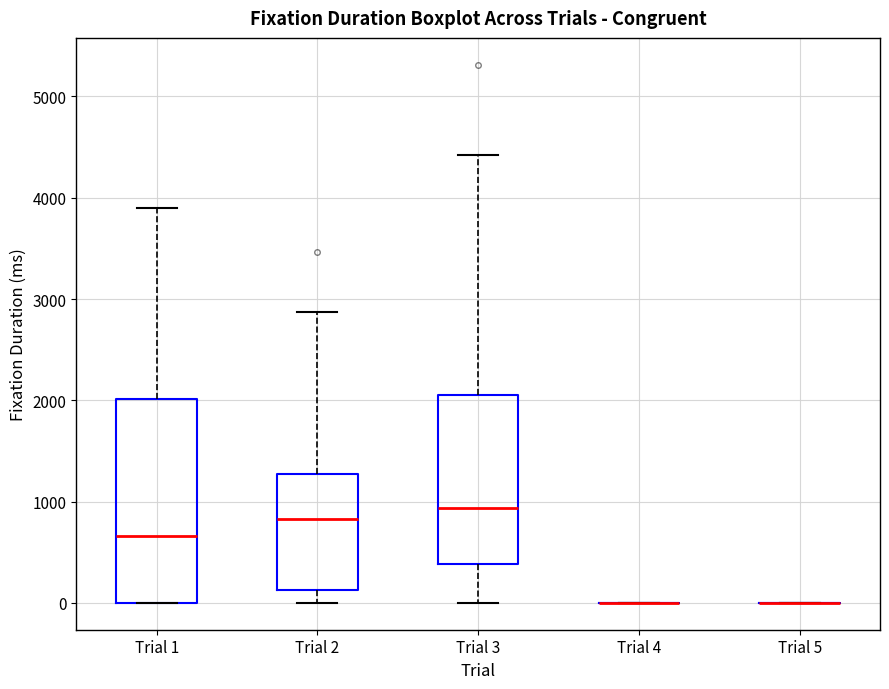

Comparing the boxes themselves (not the whiskers), which one is the tallest?

Trial 1